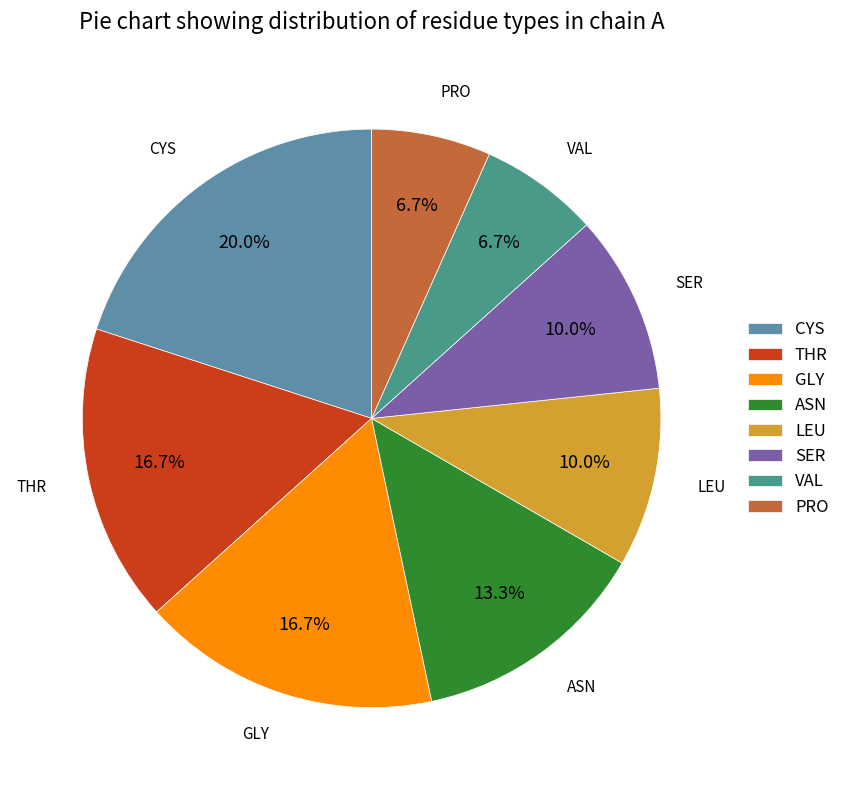

To the nearest percent, what is the difference between the largest and smallest slice percentages?

13%